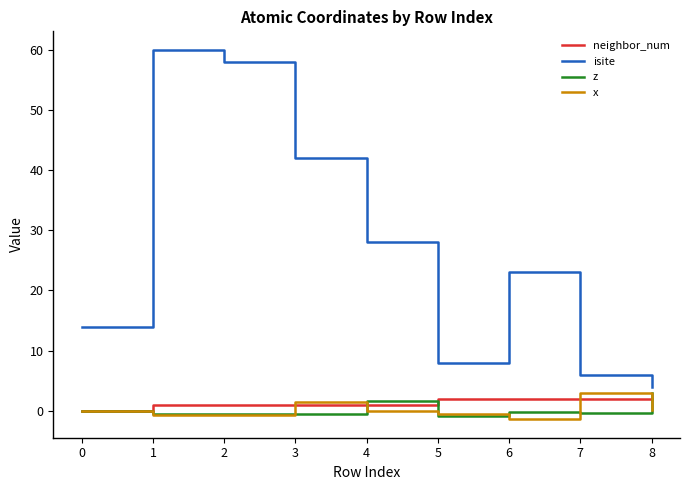

Count the number of data series in this chart.

4